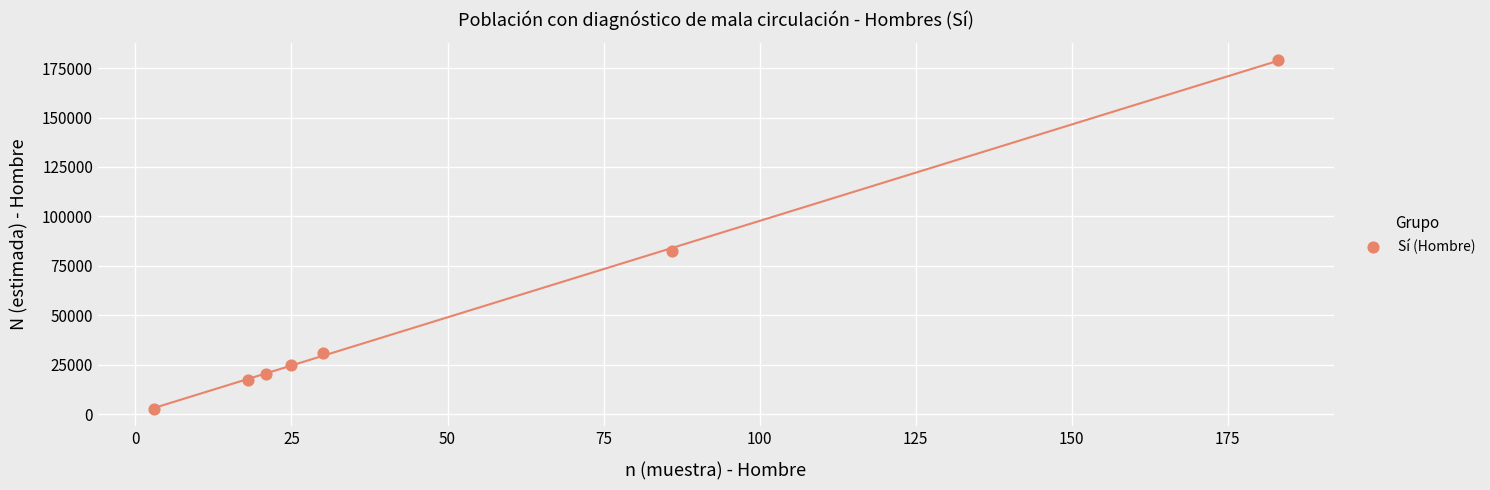

What Y value in the scatter plot is closest to 90918?

82656